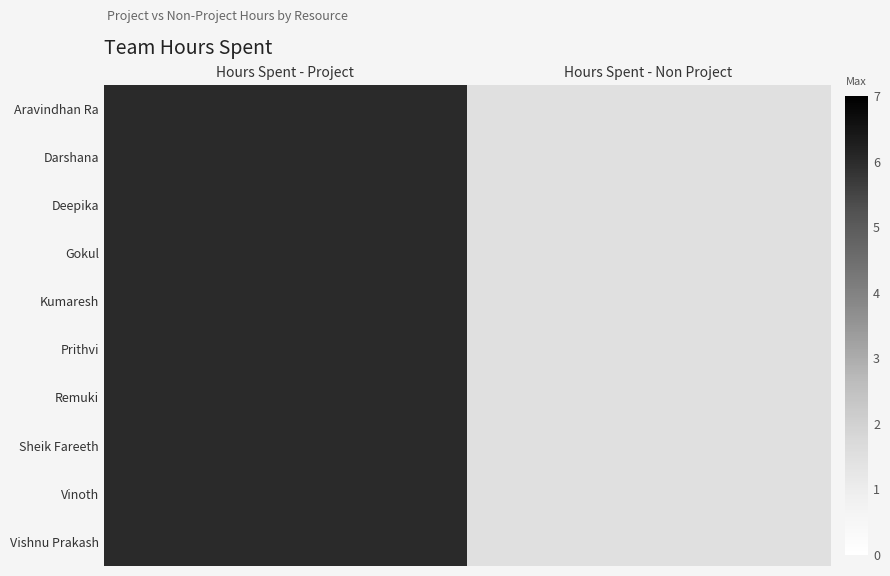

Count the number of categories in the chart.

2